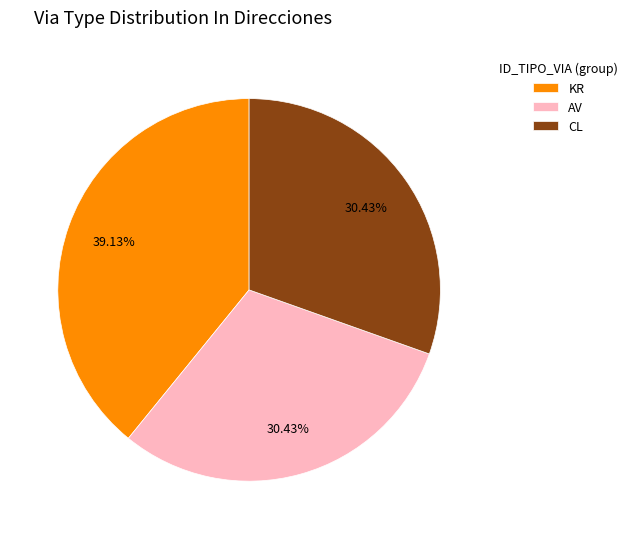

What percentage is NOT represented by AV?

69.6%